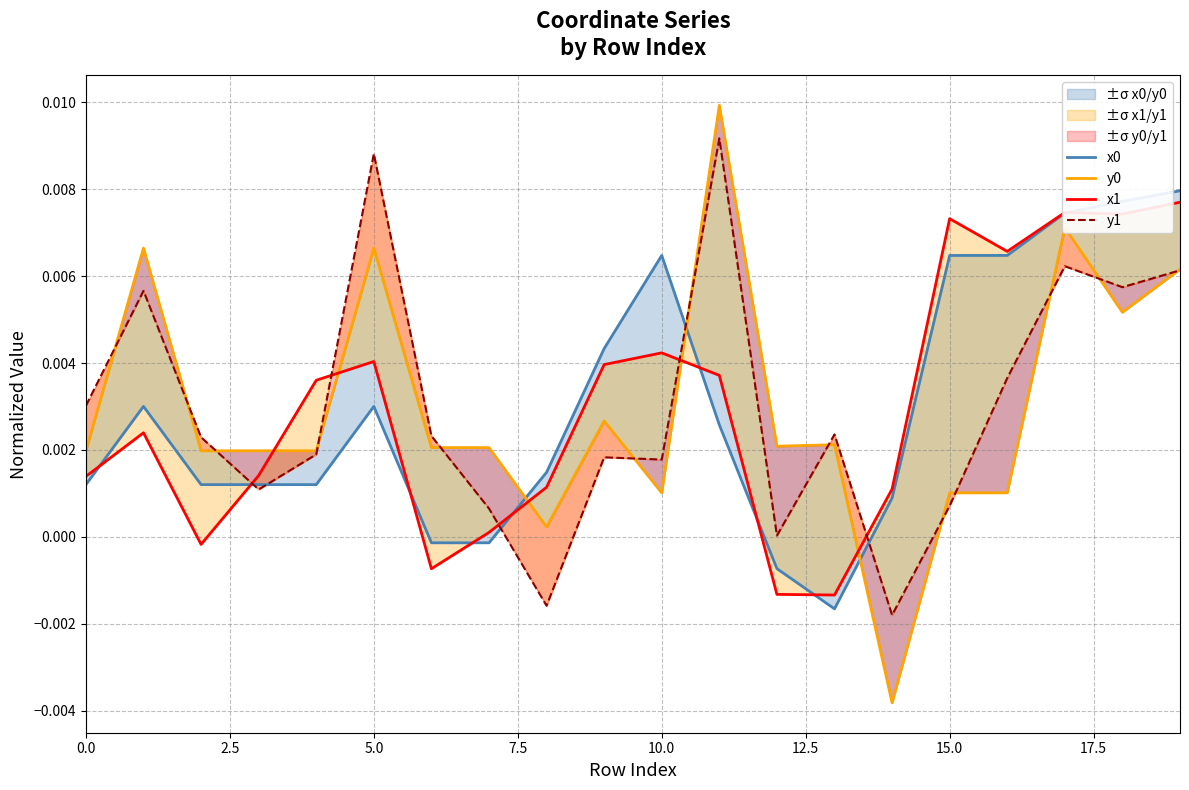

At how many categories does at least one series exceed 0?

20